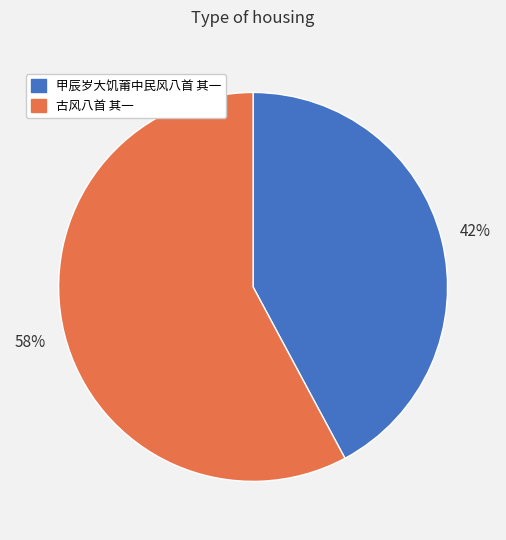

Which slice is the smallest?

甲辰岁大饥莆中民风八首 其一